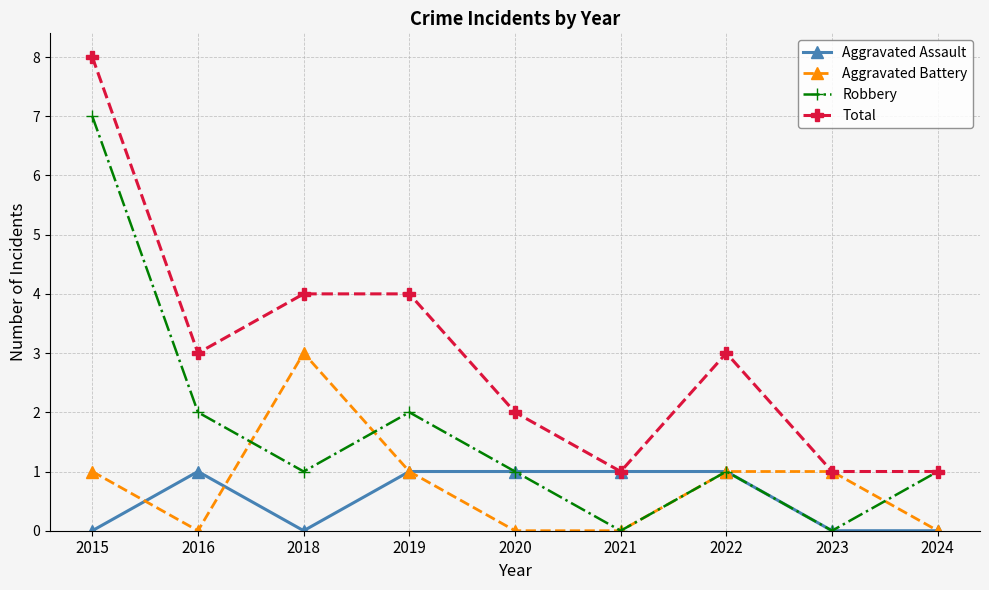

What is the average value of the Aggravated Assault series?

1